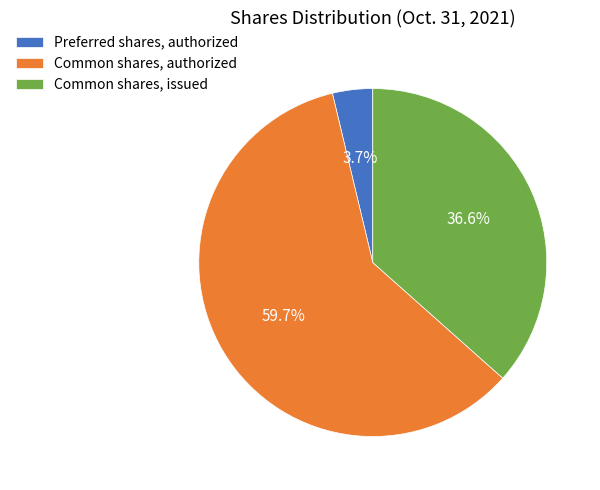

Does any single category account for the majority?

Yes